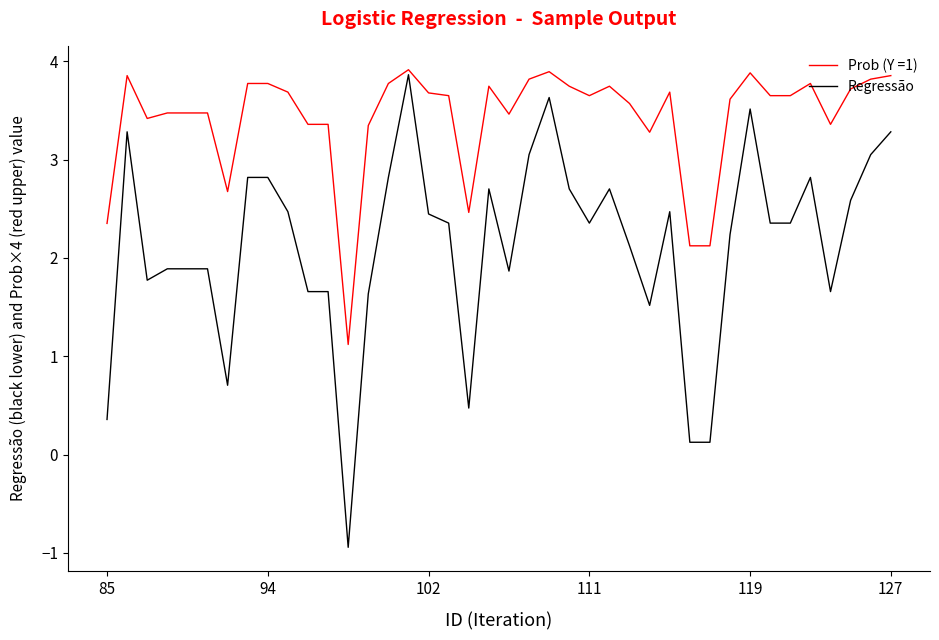

What is the minimum value shown in the chart?

-0.9